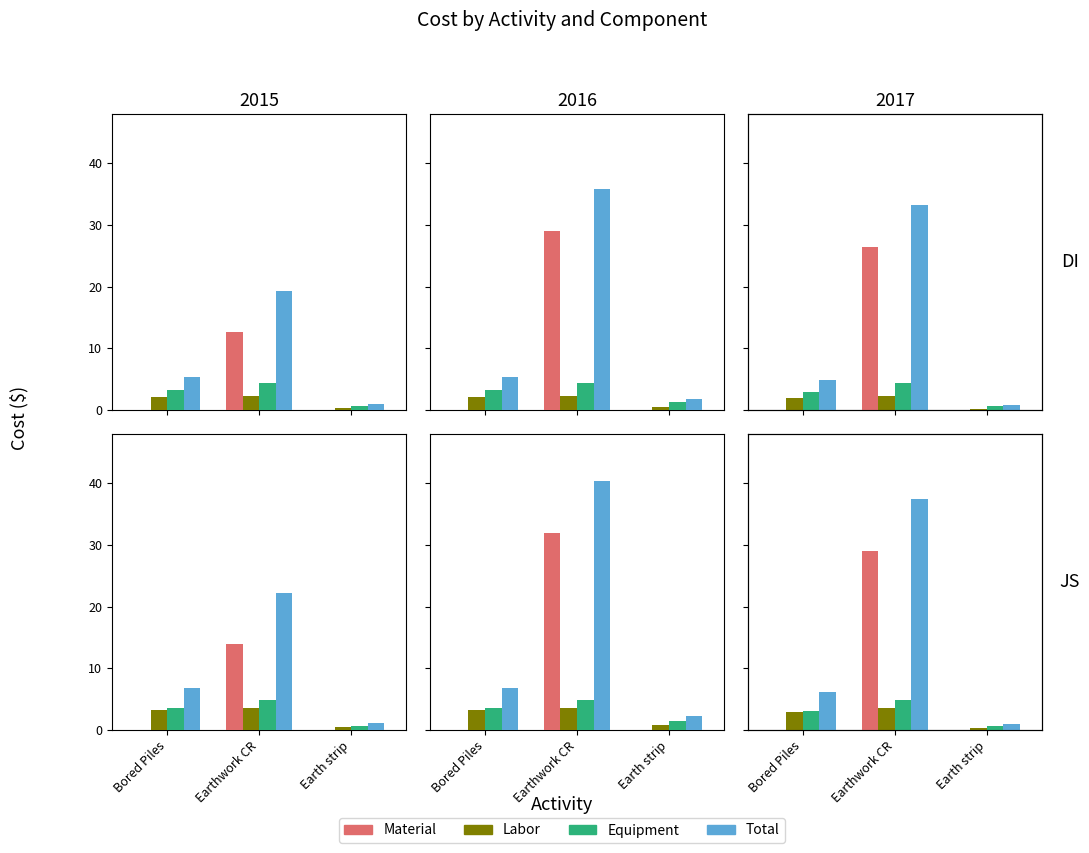

At which label is Equipment closest to 2?

Bored Piles